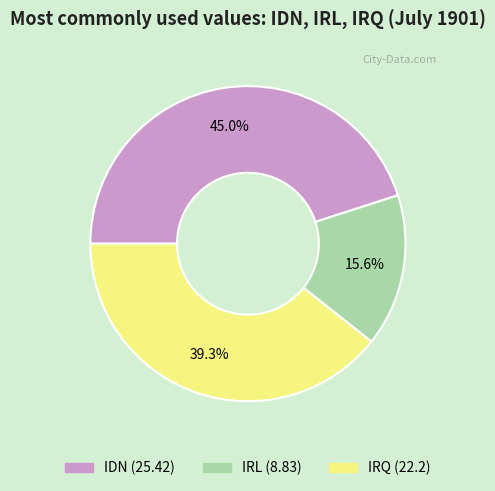

What portion of the pie excludes IDN?

55.0%